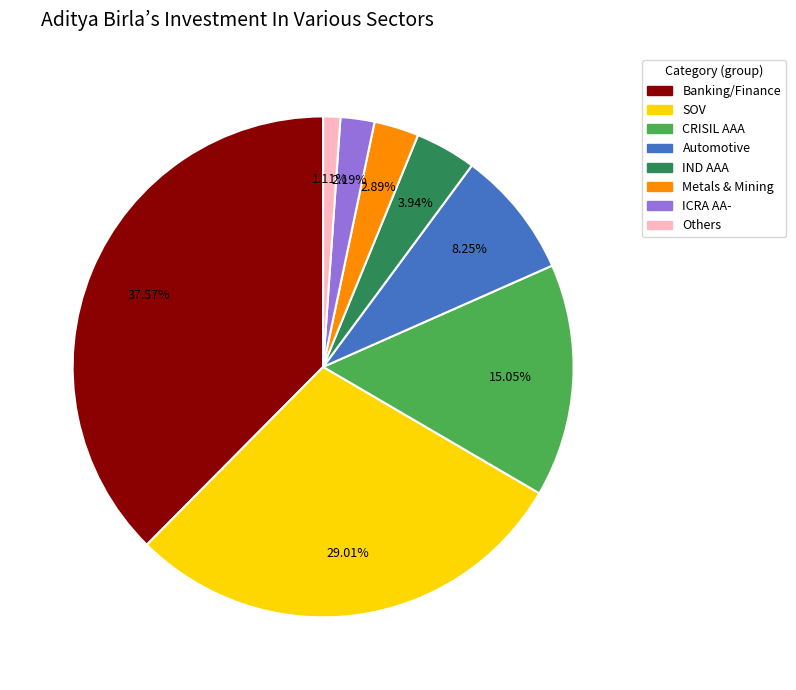

Rank the categories by value from highest to lowest.

Banking/Finance, SOV, CRISIL AAA, Automotive, IND AAA, Metals & Mining, ICRA AA-, Others